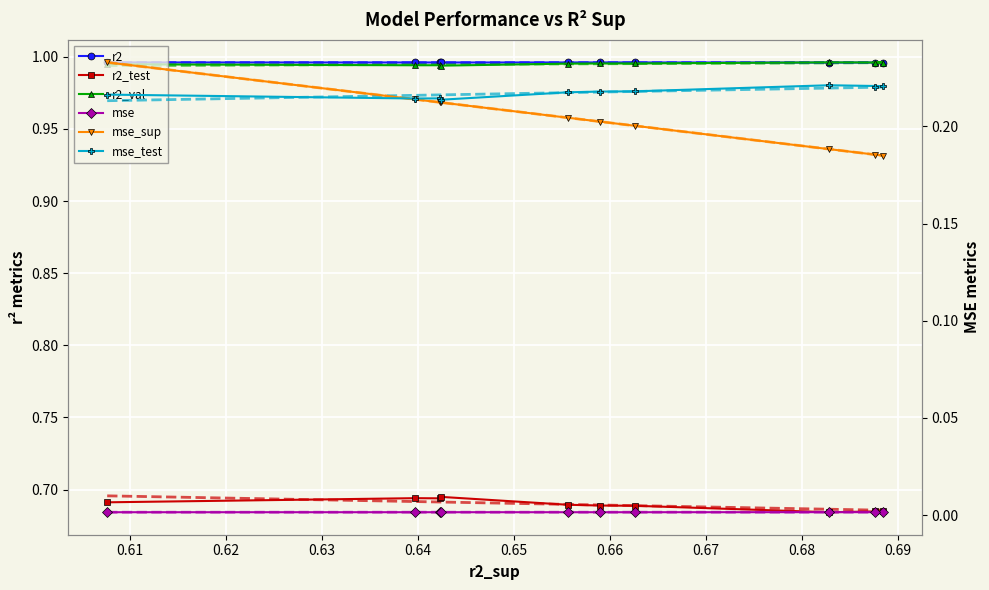

The r2_val series shows 0.3 at model_3_20_1. True or false?

False